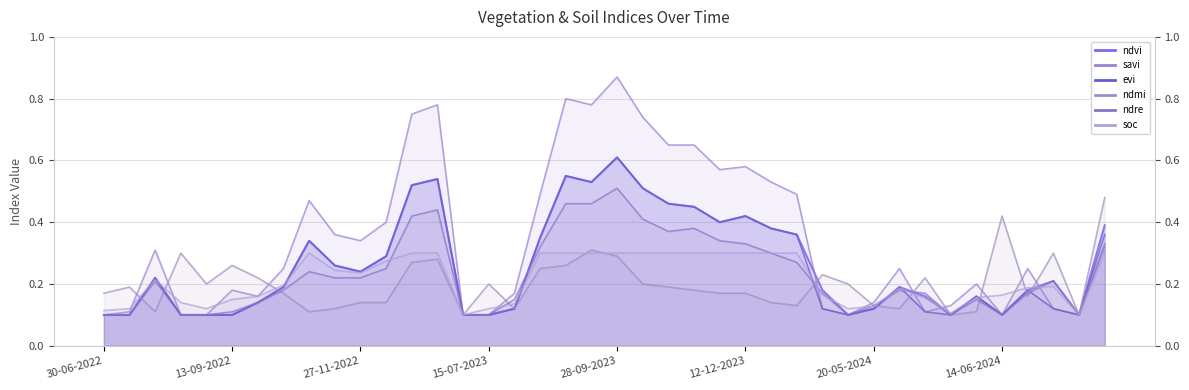

Rank the series at 15-05-2024 from lowest to highest value.

ndvi, savi, evi, ndre, soc, ndmi